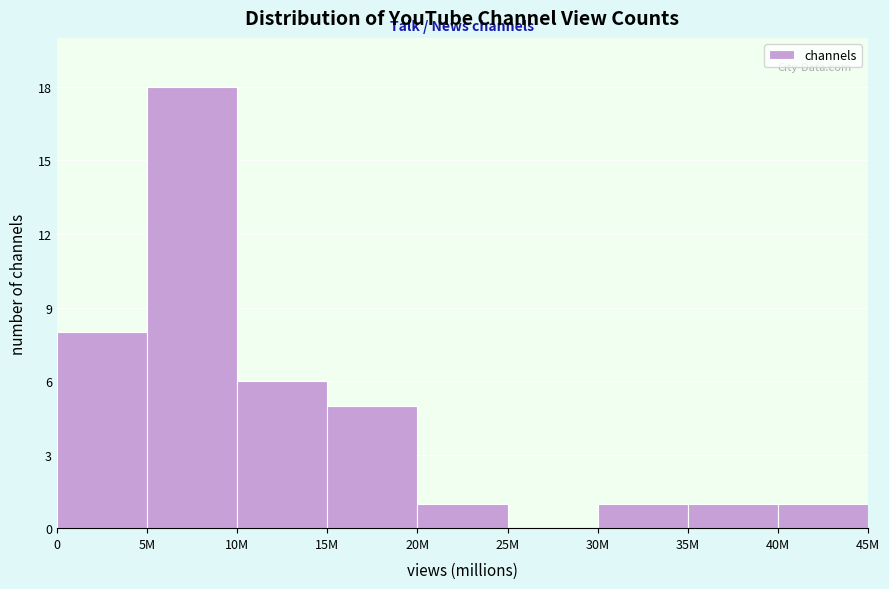

Reading left to right, what are all the values shown in this chart?

0=8	5M=18	10M=6	15M=5	20M=1	25M=0	30M=1	35M=1	40M=1